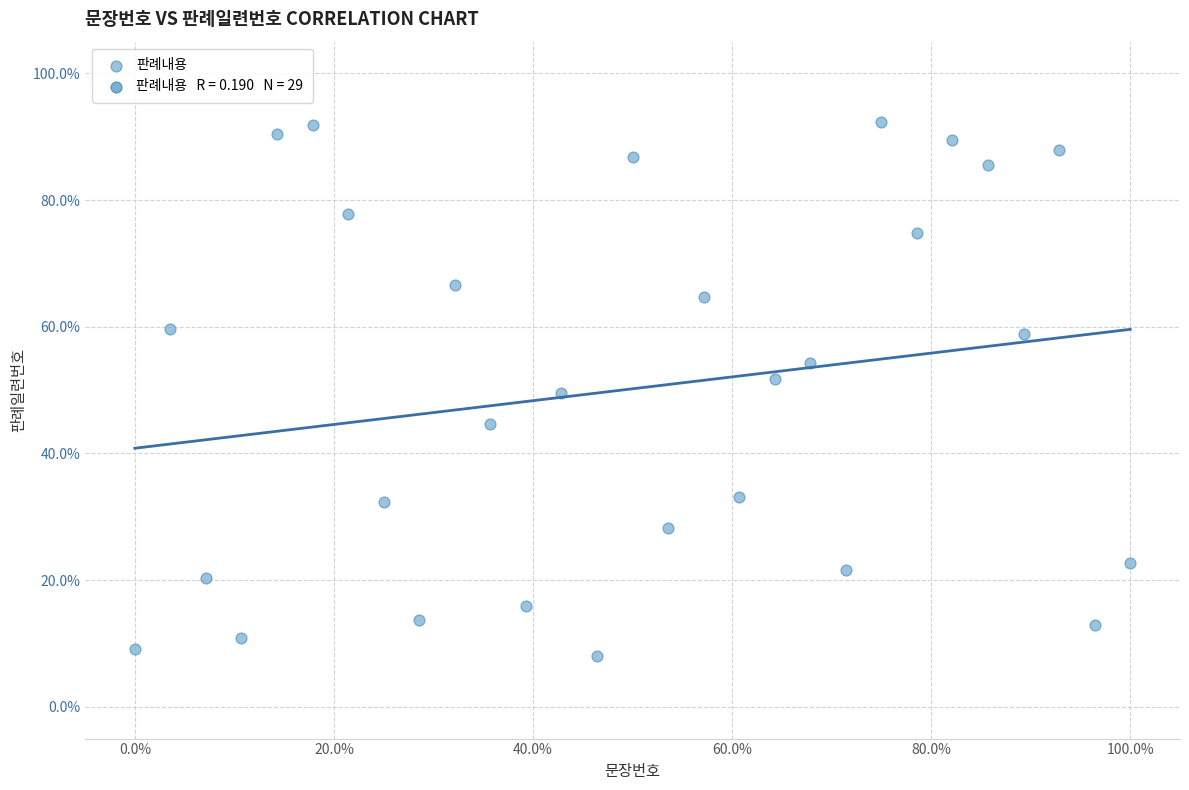

What is the range of Y values (max minus min)?

84.2